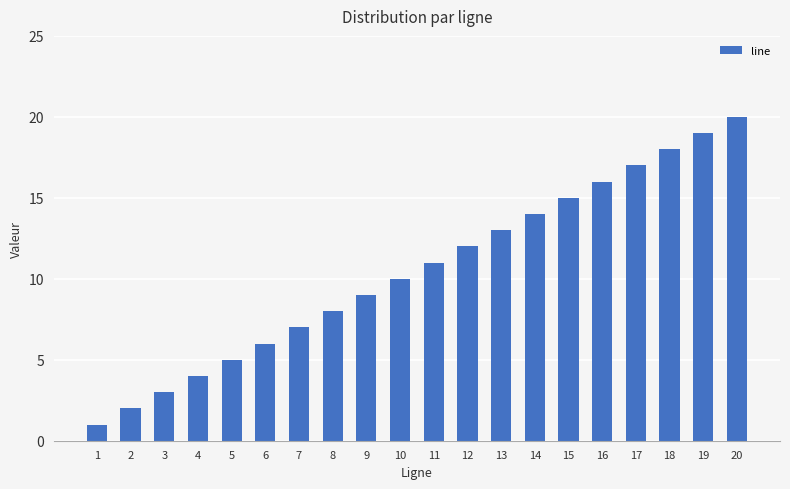

Does the chart contain stacked bars?

No